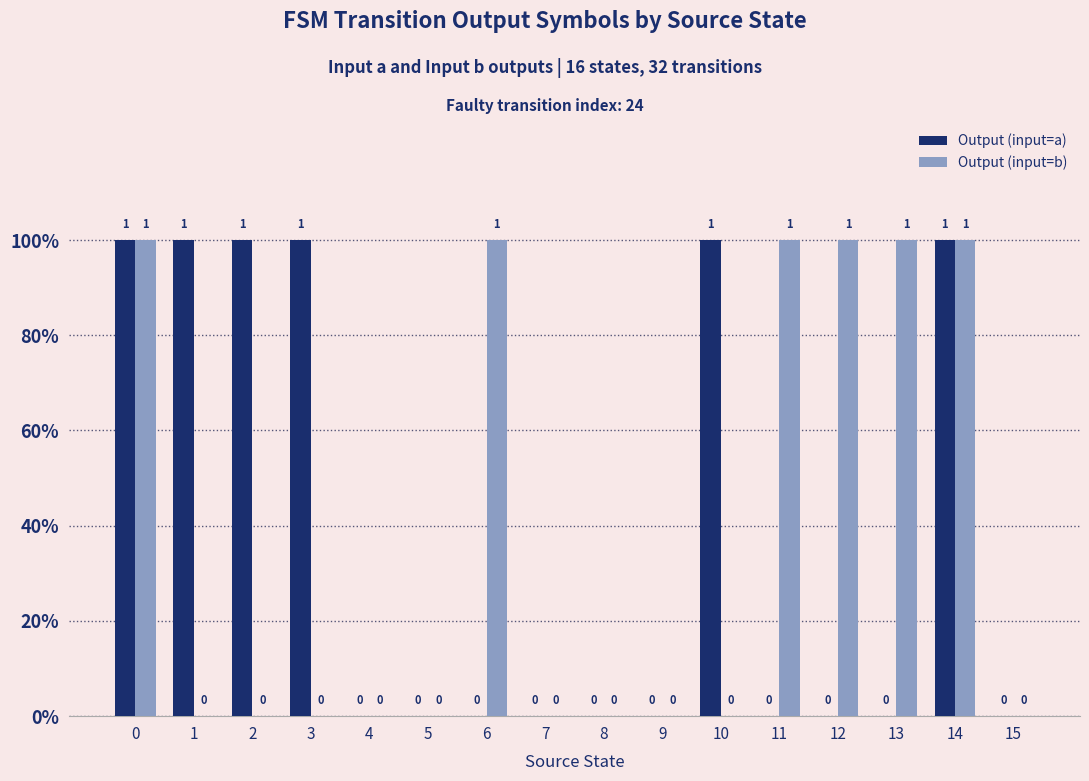

Are the bars grouped side by side (vs. stacked)?

Yes